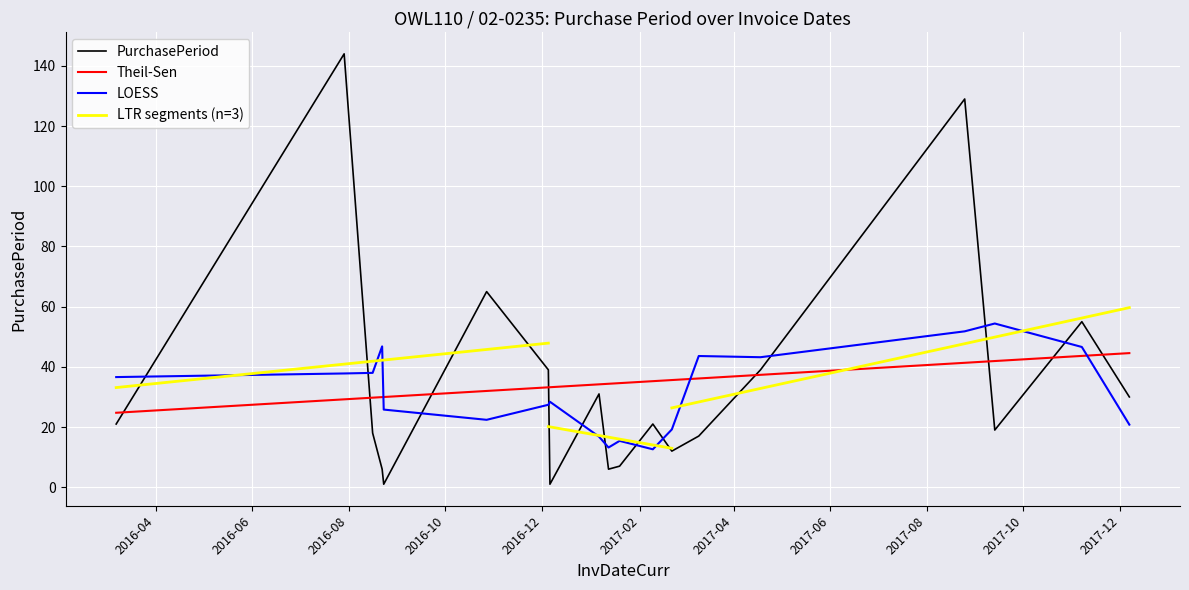

Is it true that the value at 2016-08-23 is 1?

True